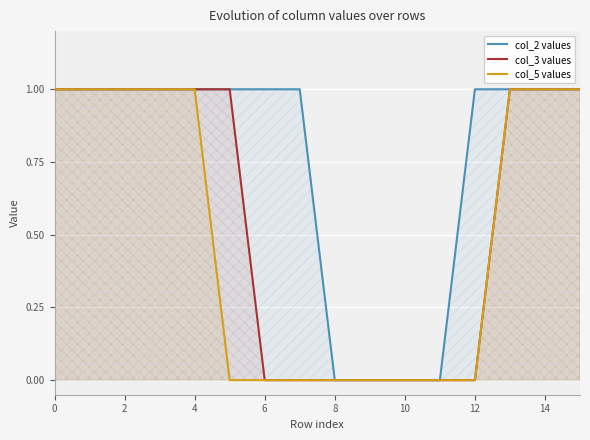

True or false: col_3 values and col_2 values intersect in this chart.

False